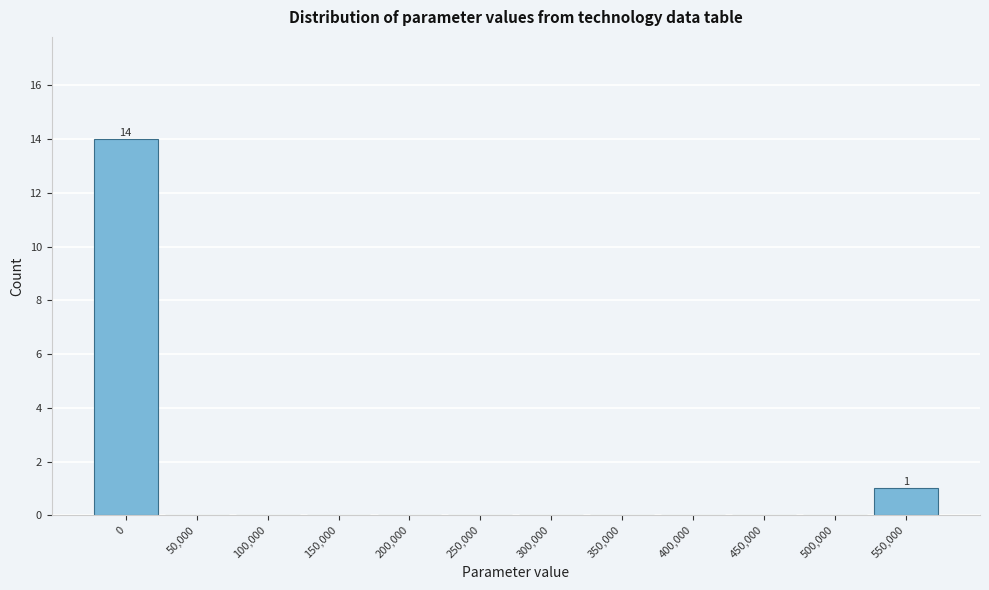

Reading right to left, transcribe all the data shown in this chart.

550,000=1	500,000=0	450,000=0	400,000=0	350,000=0	300,000=0	250,000=0	200,000=0	150,000=0	100,000=0	50,000=0	0=14